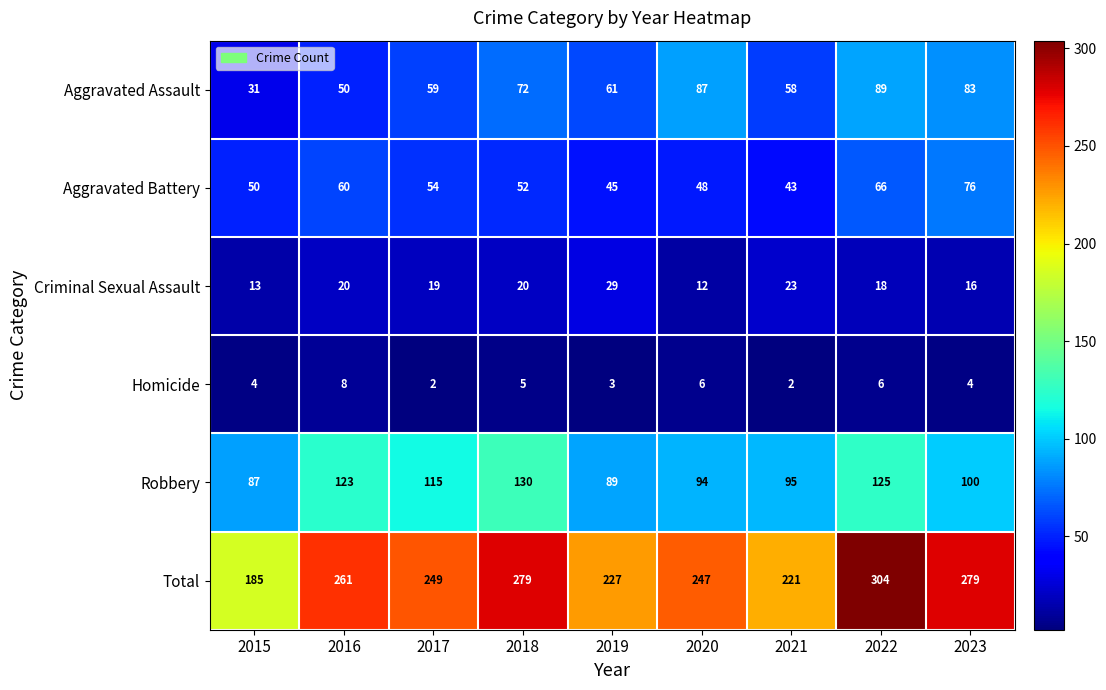

At how many categories does at least one series exceed 42?

9